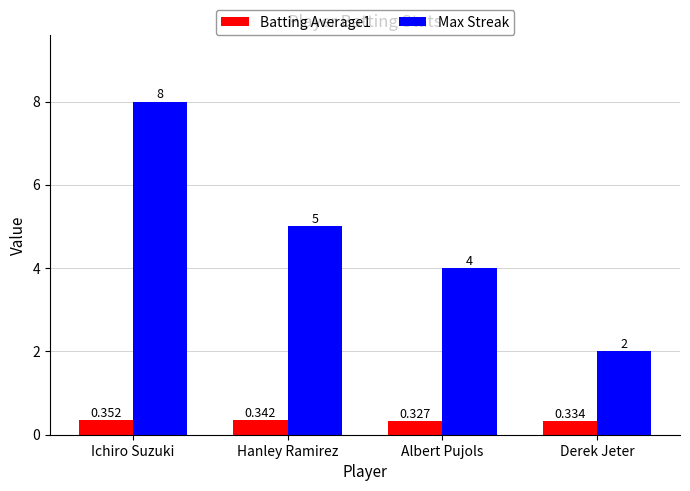

How many data points in Max Streak are less than 5?

2